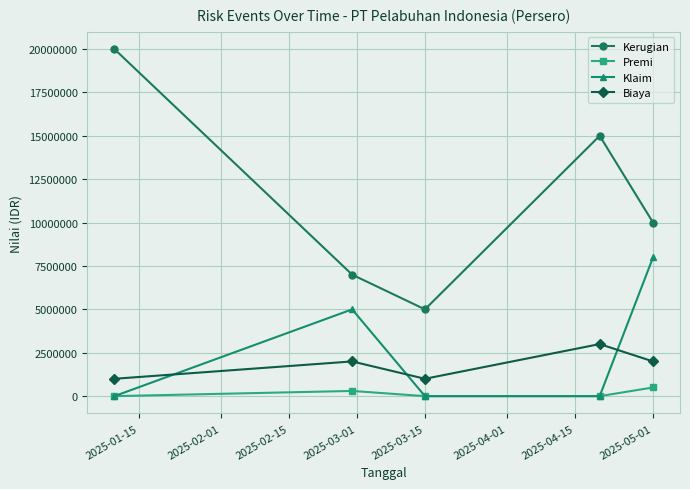

True or false: Premi and Kerugian cross at least once.

False